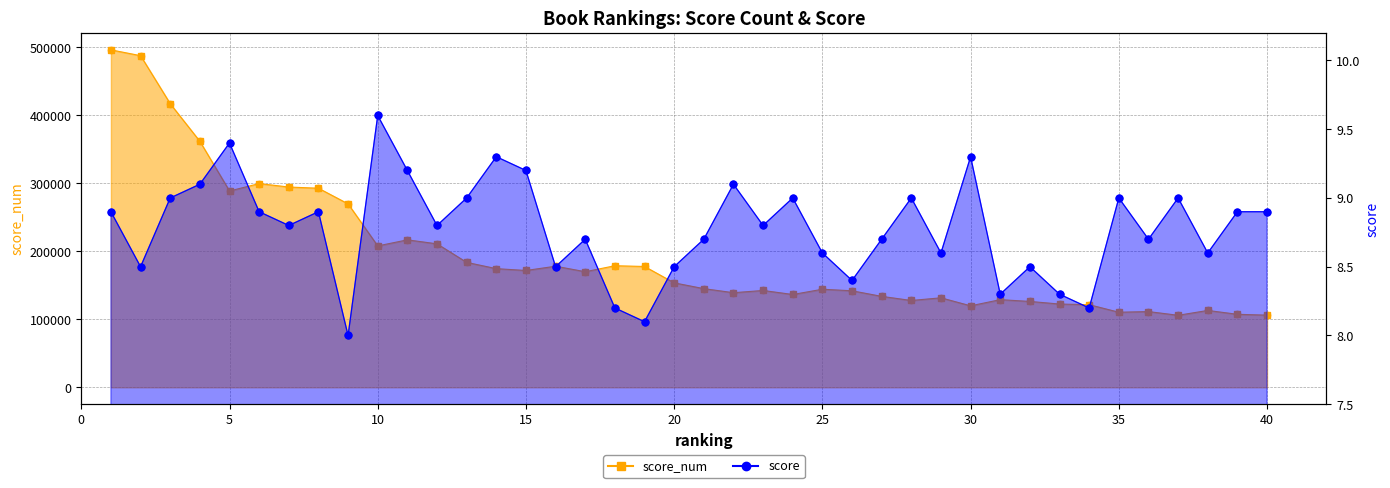

Which series has the widest spread of Y values?

score_num